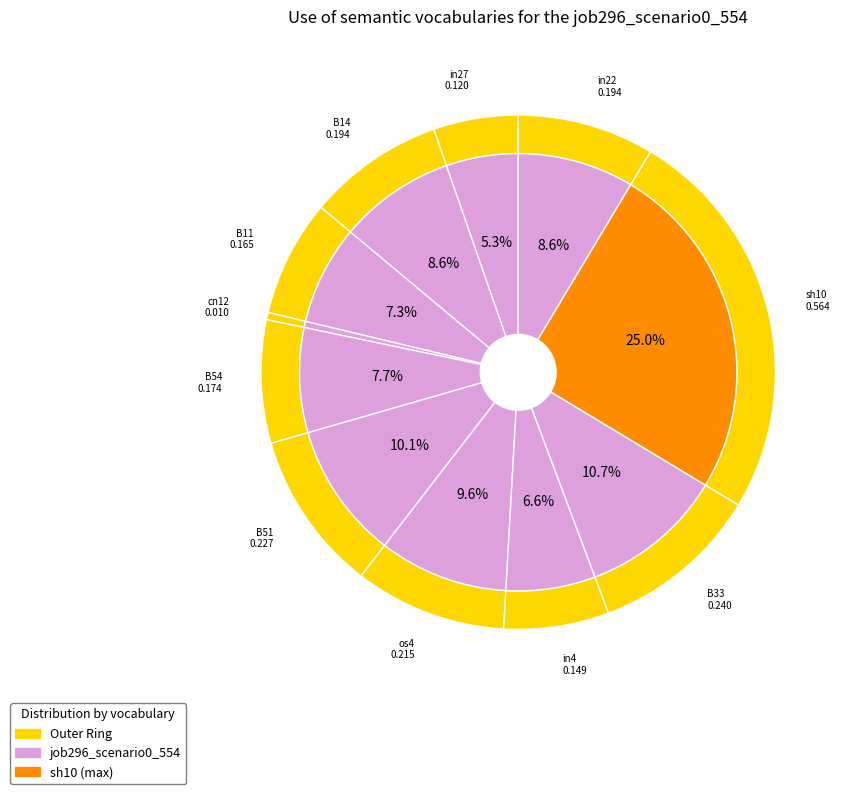

To the nearest percent, what is the difference between the in27 and in22 slice percentages?

3%